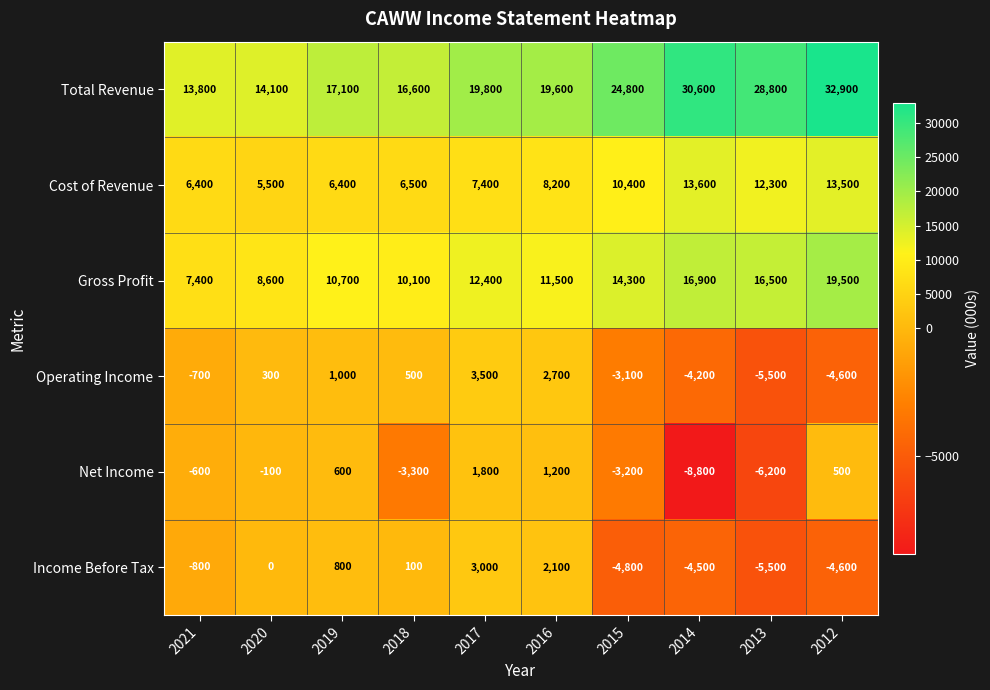

List the series in order of their peak value, highest first.

Total Revenue, Gross Profit, Cost of Revenue, Operating Income, Income Before Tax, Net Income